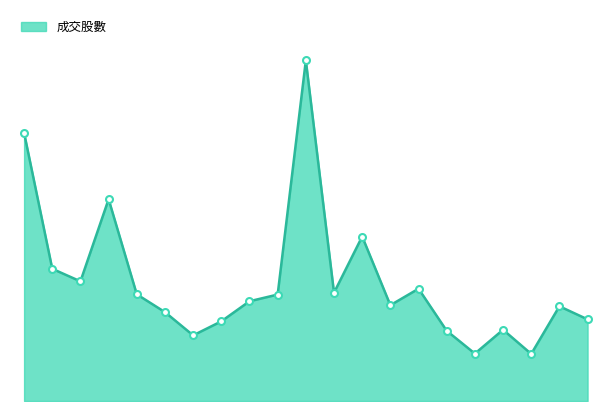

Where is the first local maximum?

2017/12/06